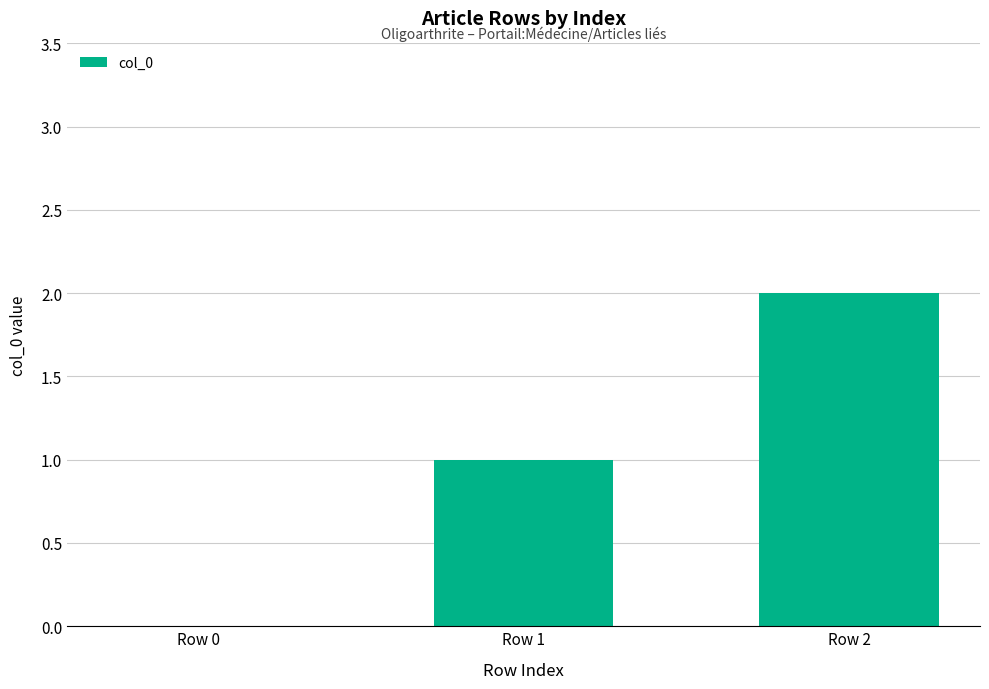

What is the ratio of the value at Row 1 to the value at Row 2?

0.5